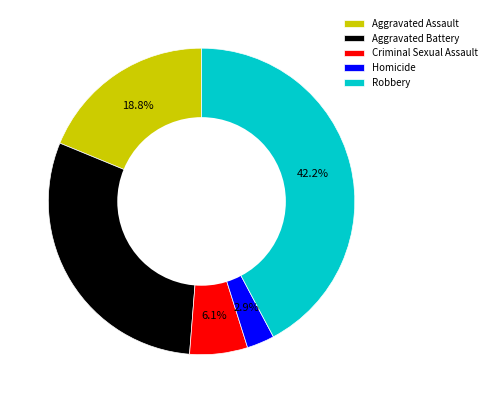

How much of the chart is everything except Robbery?

57.8%